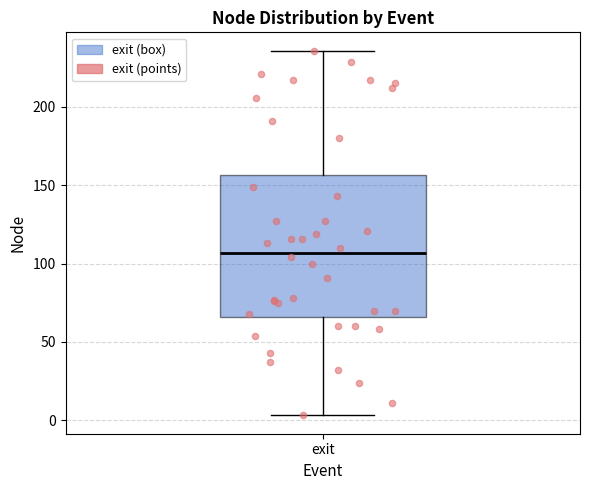

Read this box plot against the y-axis: the position of the median line, the range covered by the box, and the ends of both whiskers. The values are not printed on the chart, so give them approximately, as read against the axis.

median 105, box 65 to 155, whiskers 5 to 235